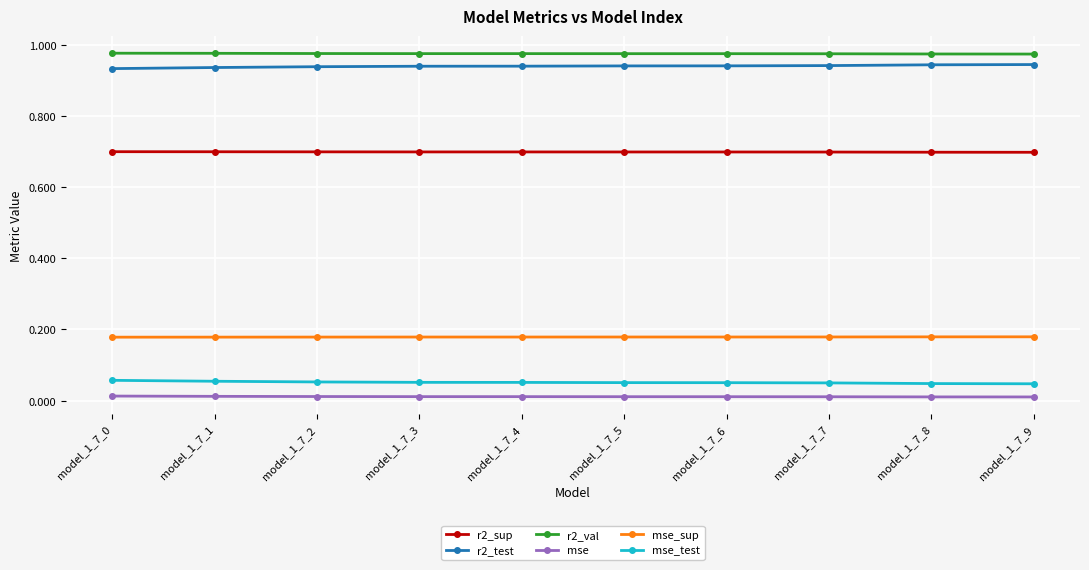

Is it true that r2_test equals 0.6 at model_1_7_2?

False